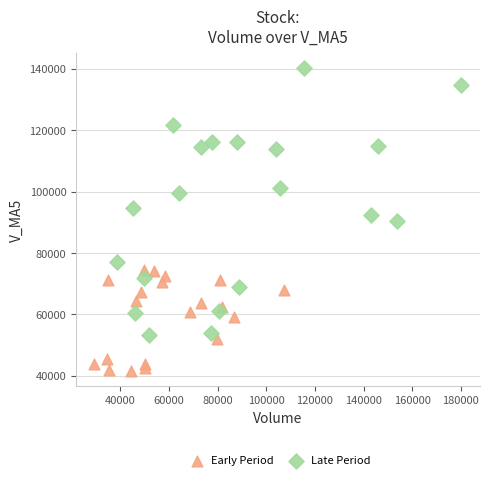

Which series reaches the maximum Y coordinate?

Late Period